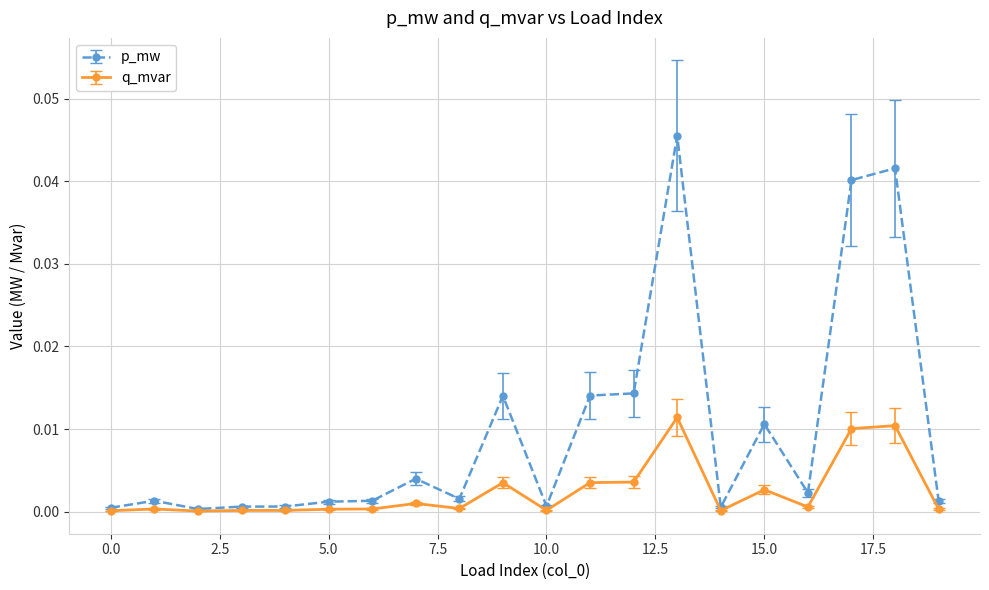

List the series in order of their peak value, lowest first.

q_mvar, p_mw